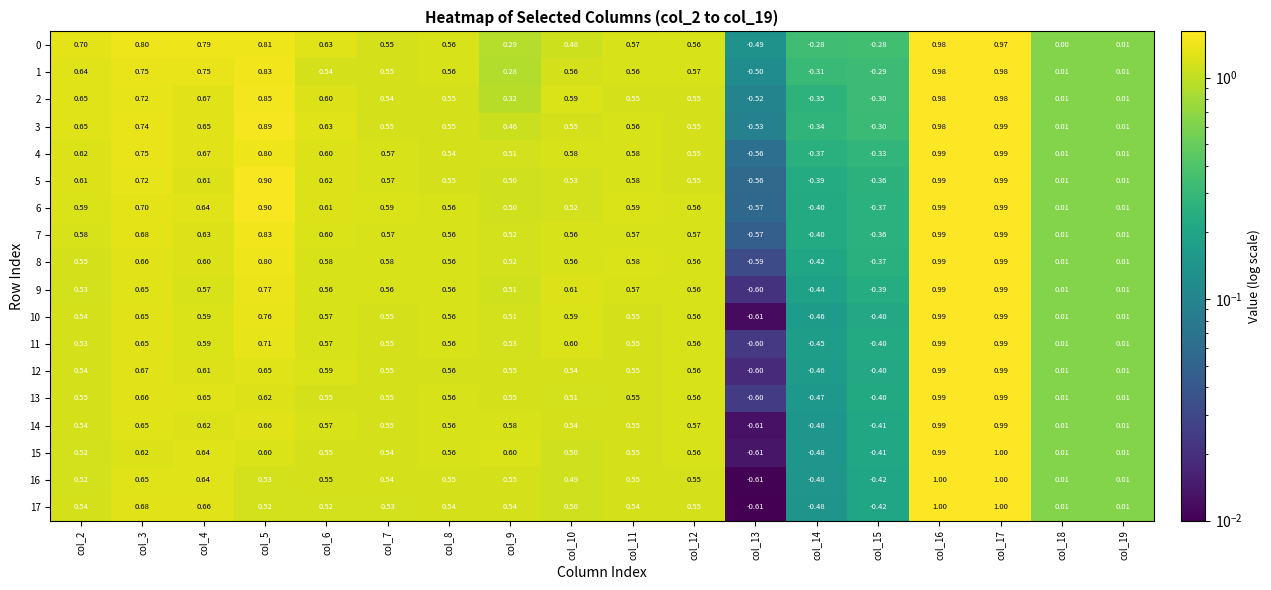

Is the value of 10 at col_14 greater than the value of 15 at col_13?

Yes